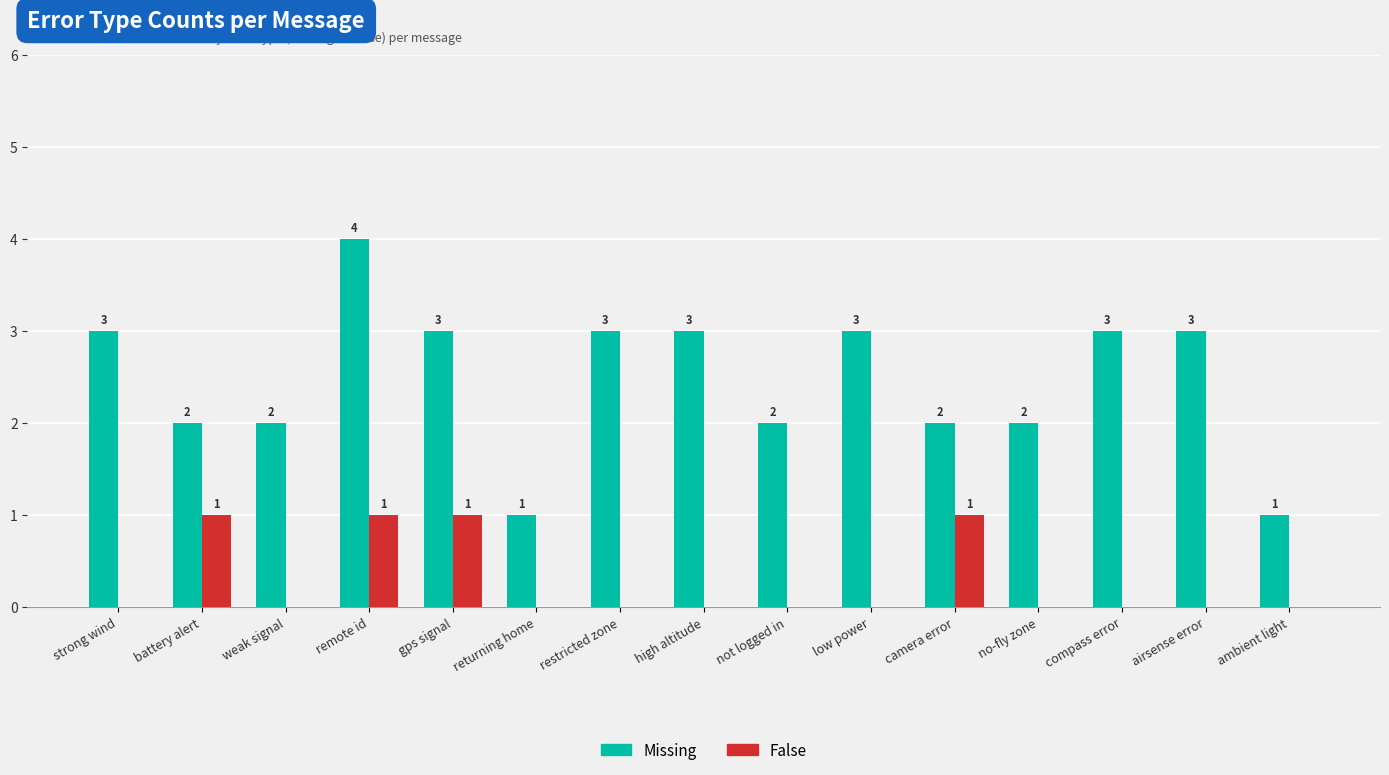

How many False values are between 0 and 1?

15